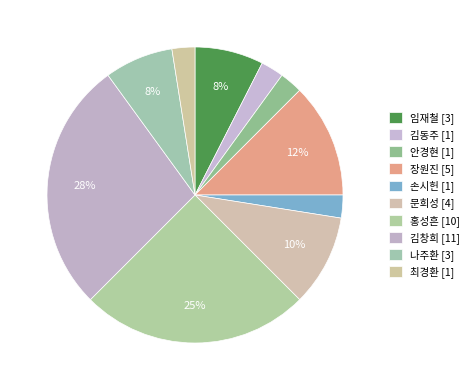

What is the change in value from 임재철 to 장원진?

+2